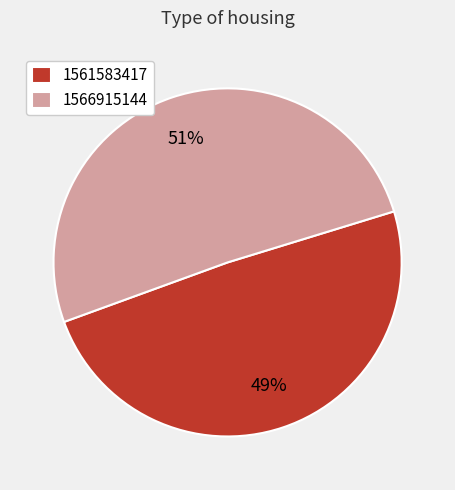

The 1566915144 slice represents 51% of the pie. True or false?

True